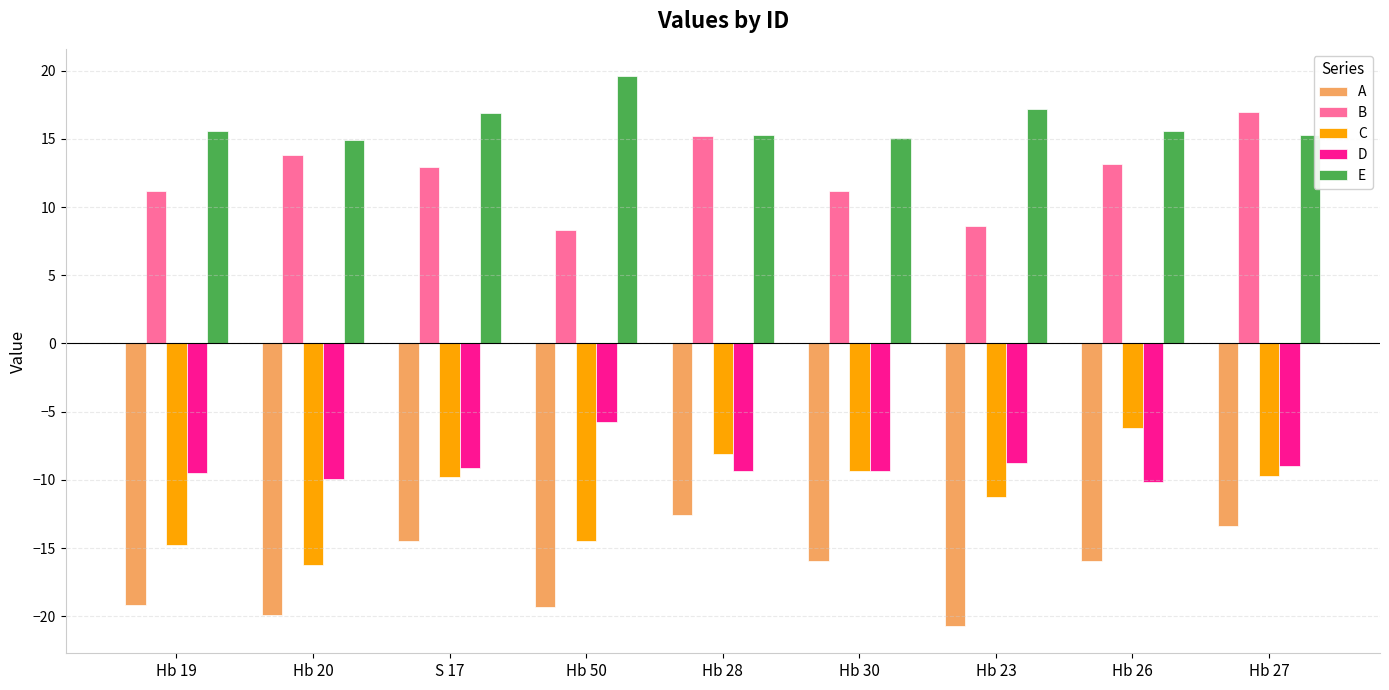

What is the spread (max minus min) of values at Hb 23?

37.9